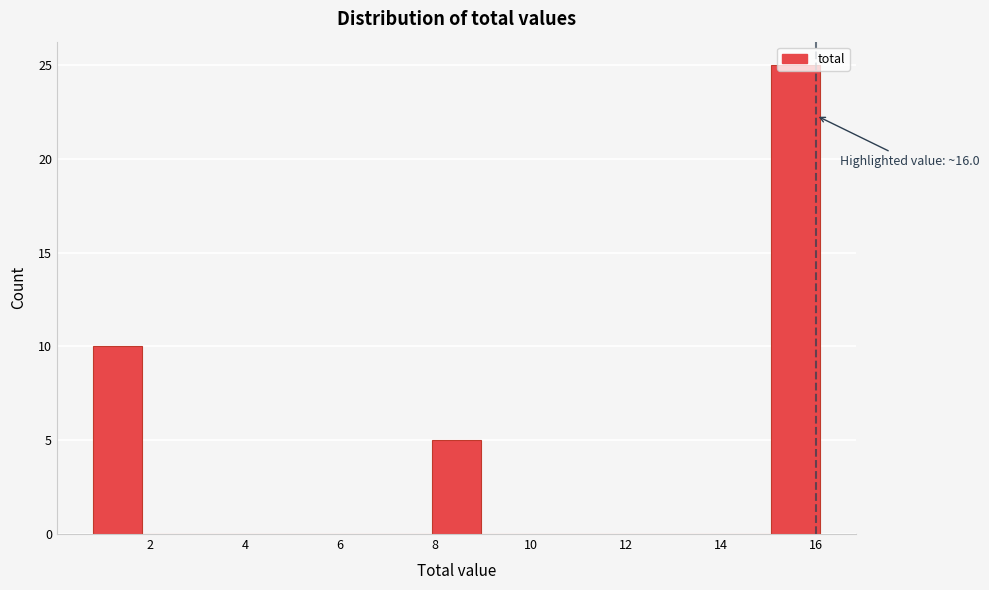

Which range on the x-axis has the tallest bar?

15.0 to 16.0